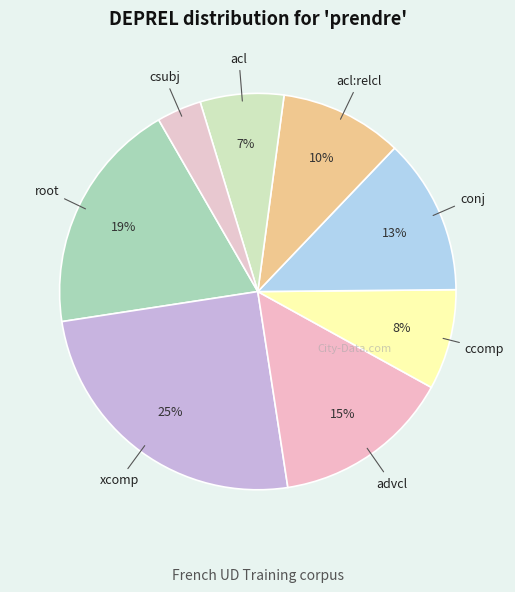

How many segments does this pie chart have?

8